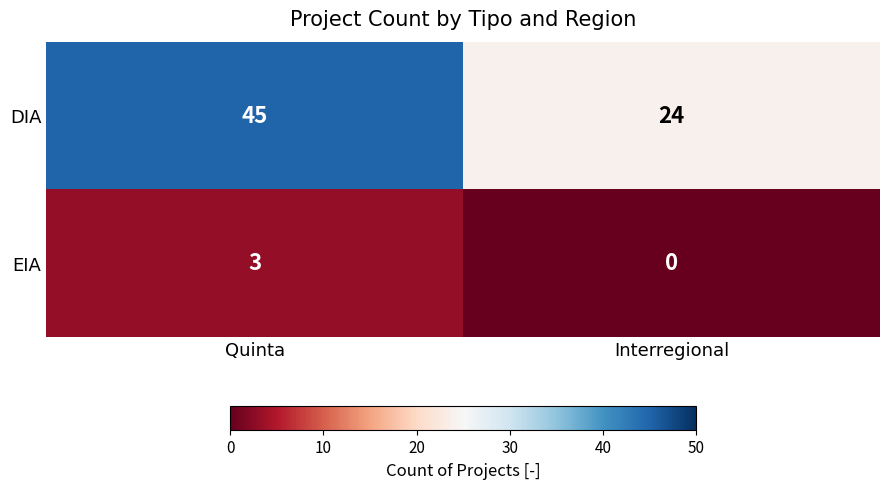

What is the total value across all series at Interregional?

24